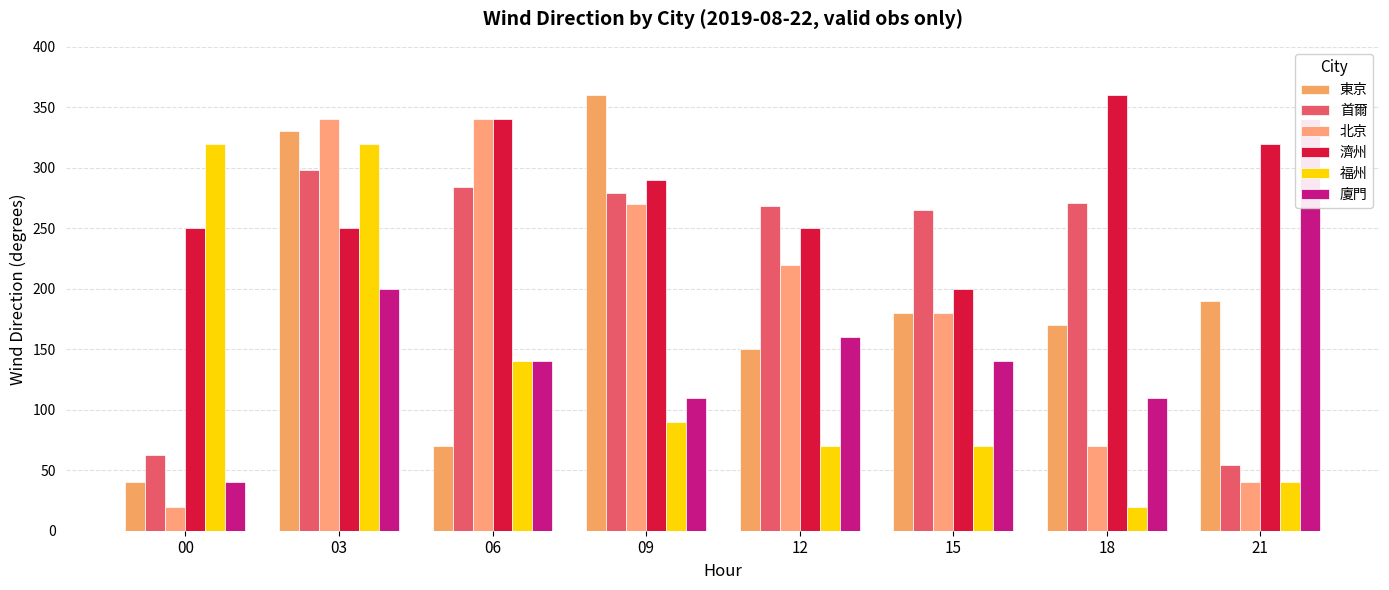

What is the difference between the second highest and second lowest values in the 首爾 series?

221